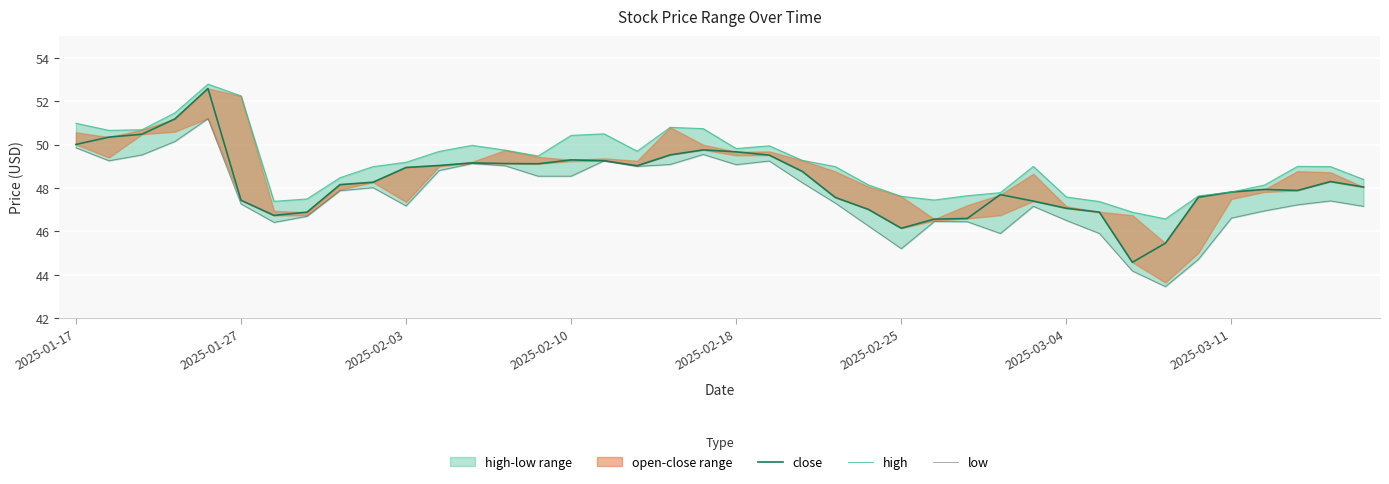

True or false: low and close intersect in this chart.

False